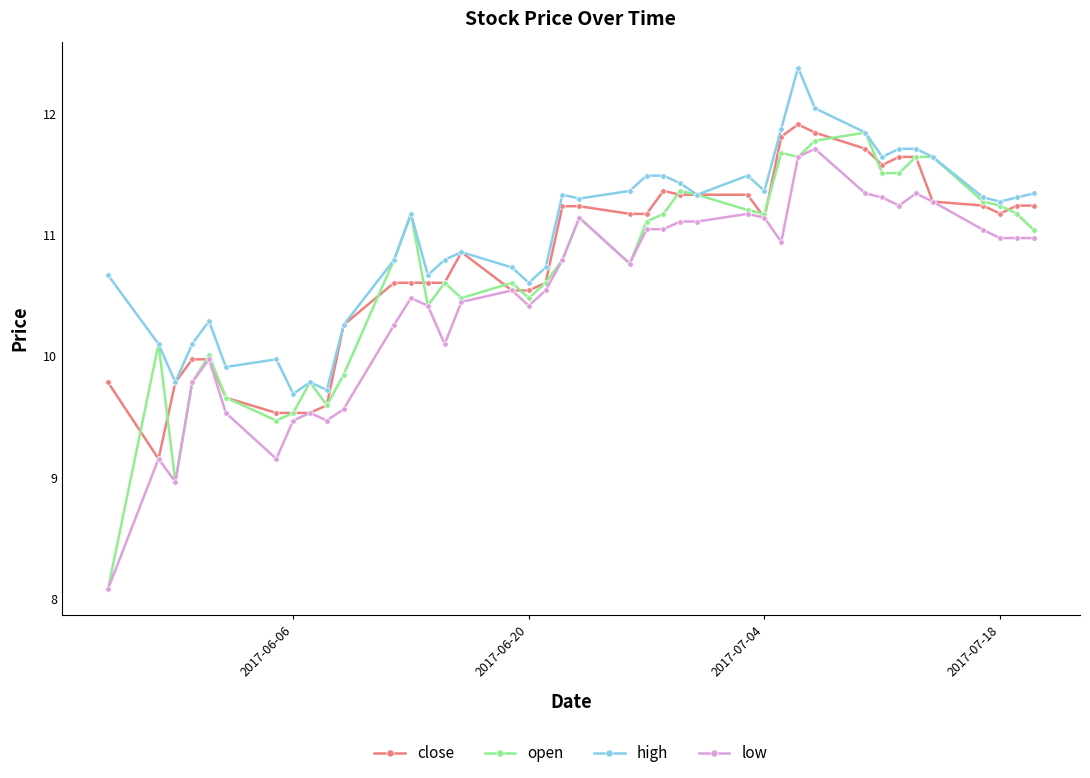

How many values in the high series exceed 11?

22